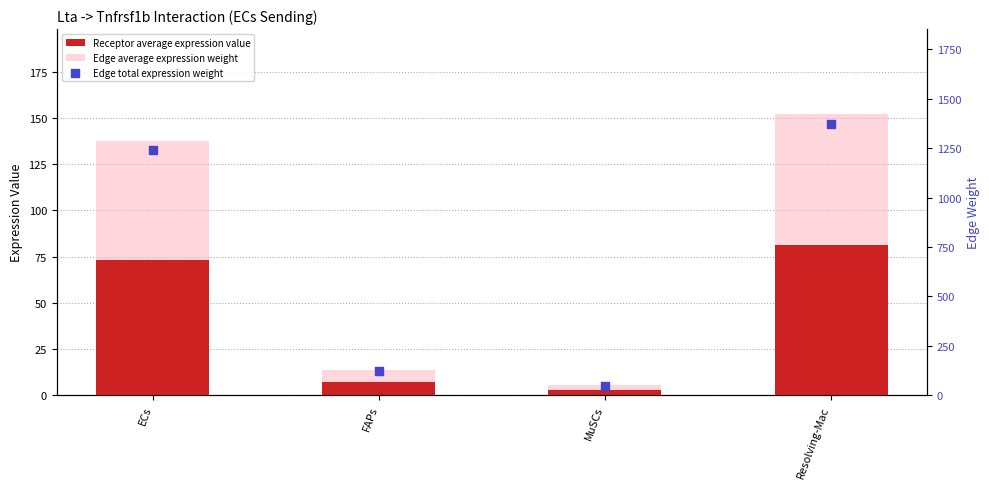

At which category is the sum across all series the highest?

Resolving-Mac